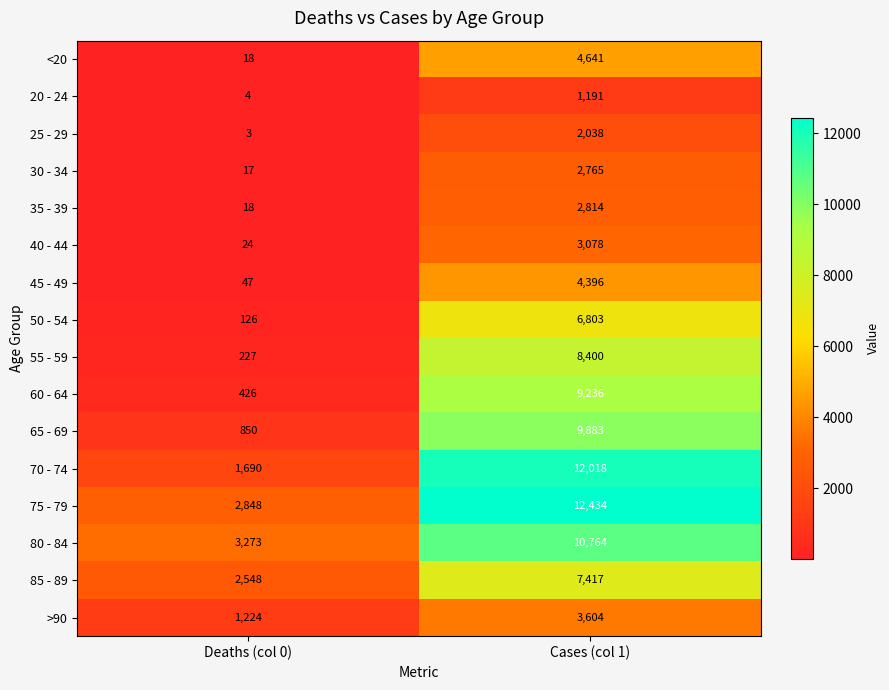

How many data points in 60 - 64 are less than 9236?

1